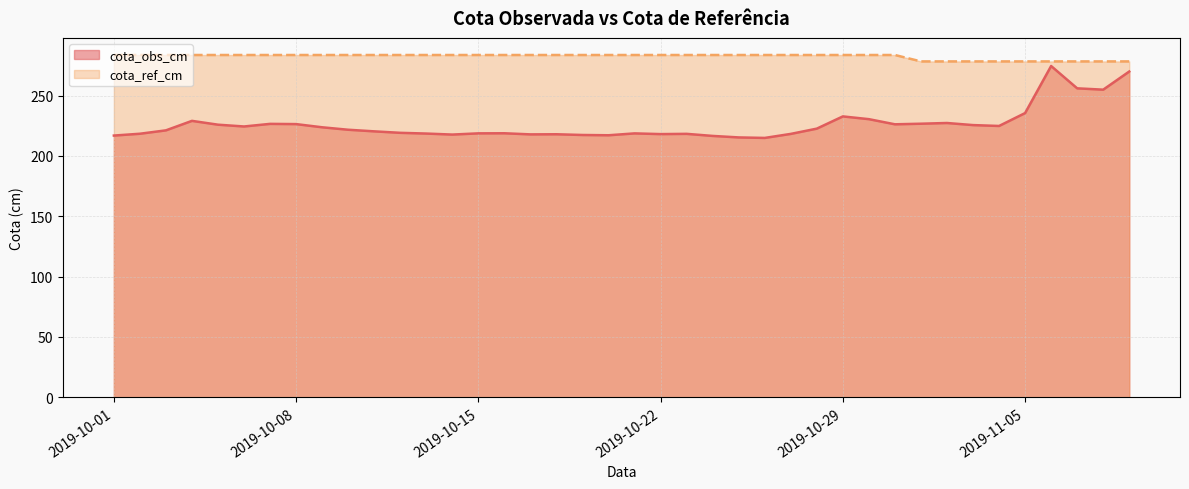

What is the maximum value shown in the chart?

283.6